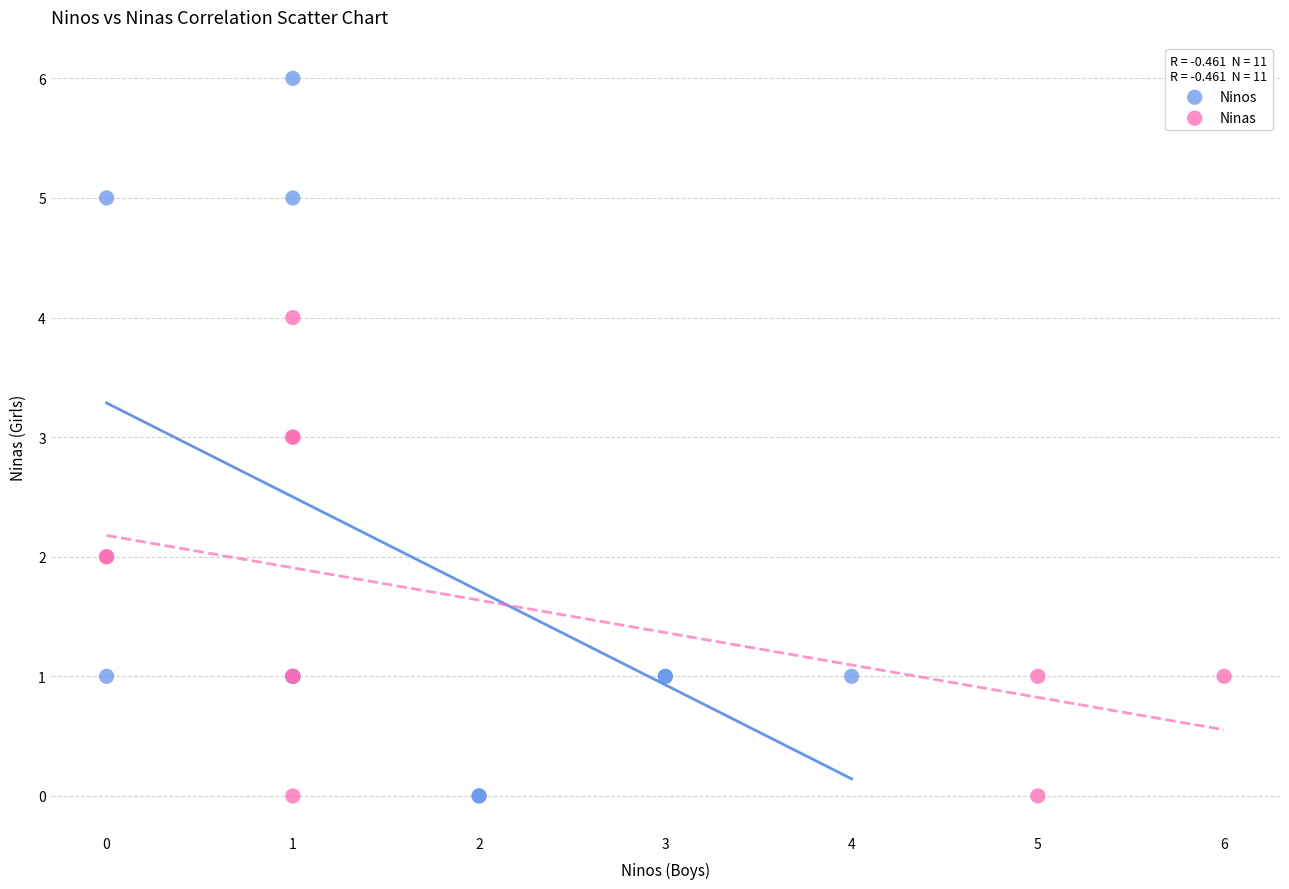

Which series has the largest Y range (max minus min)?

Ninos